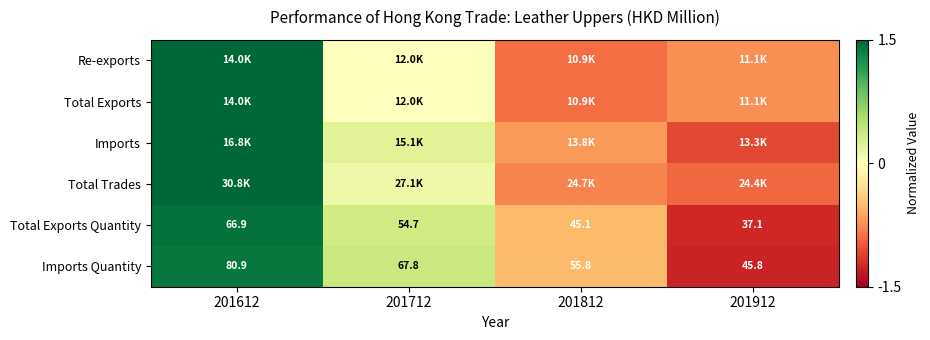

At how many categories does at least one series exceed 0?

2